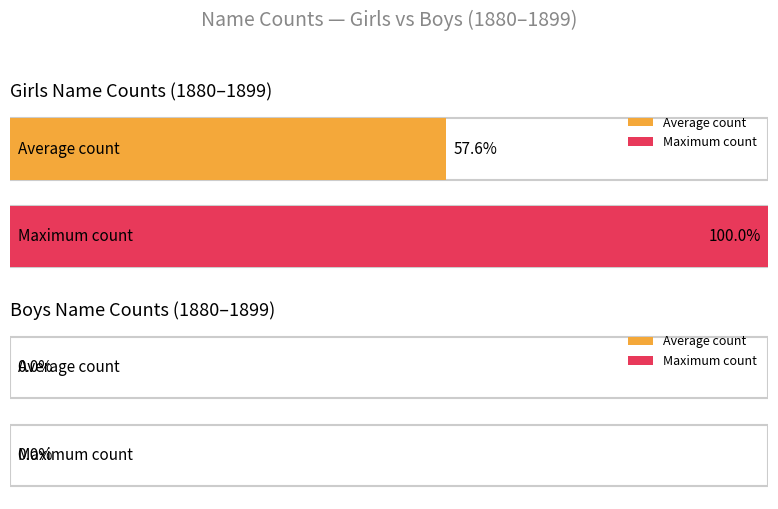

Rank the series by their maximum value, from highest to lowest.

Girls, Boys